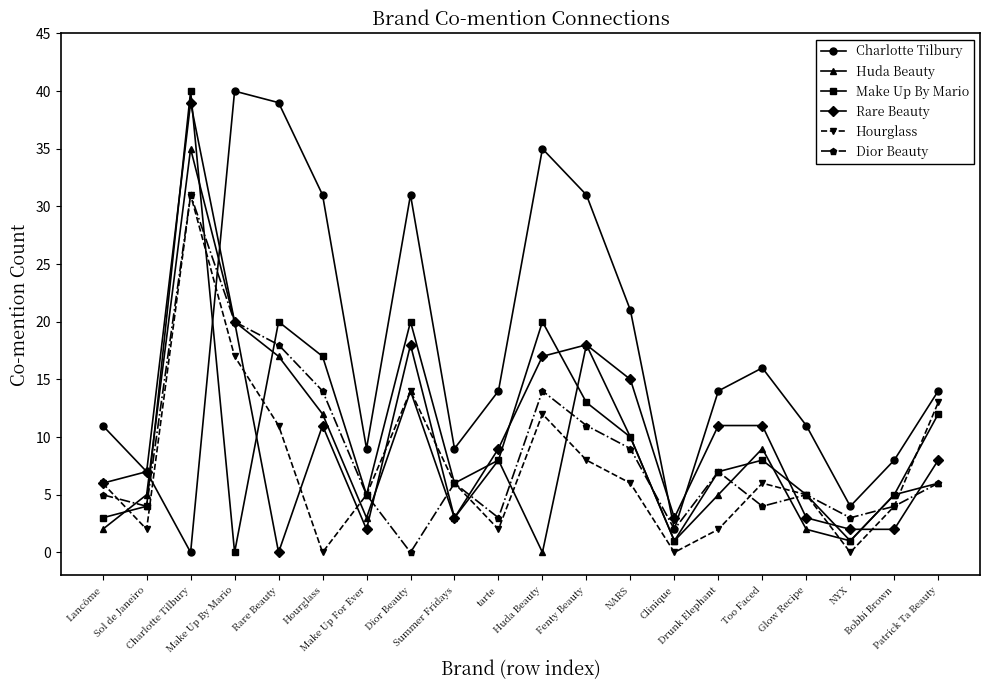

True or false: Hourglass has more than 2 interior local peaks.

True